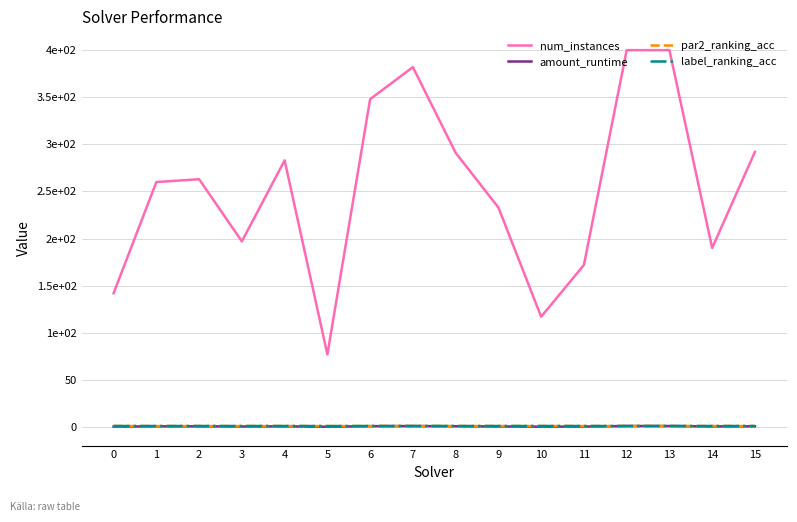

What are all the series names shown in the legend?

num_instances, amount_runtime, par2_ranking_acc, label_ranking_acc